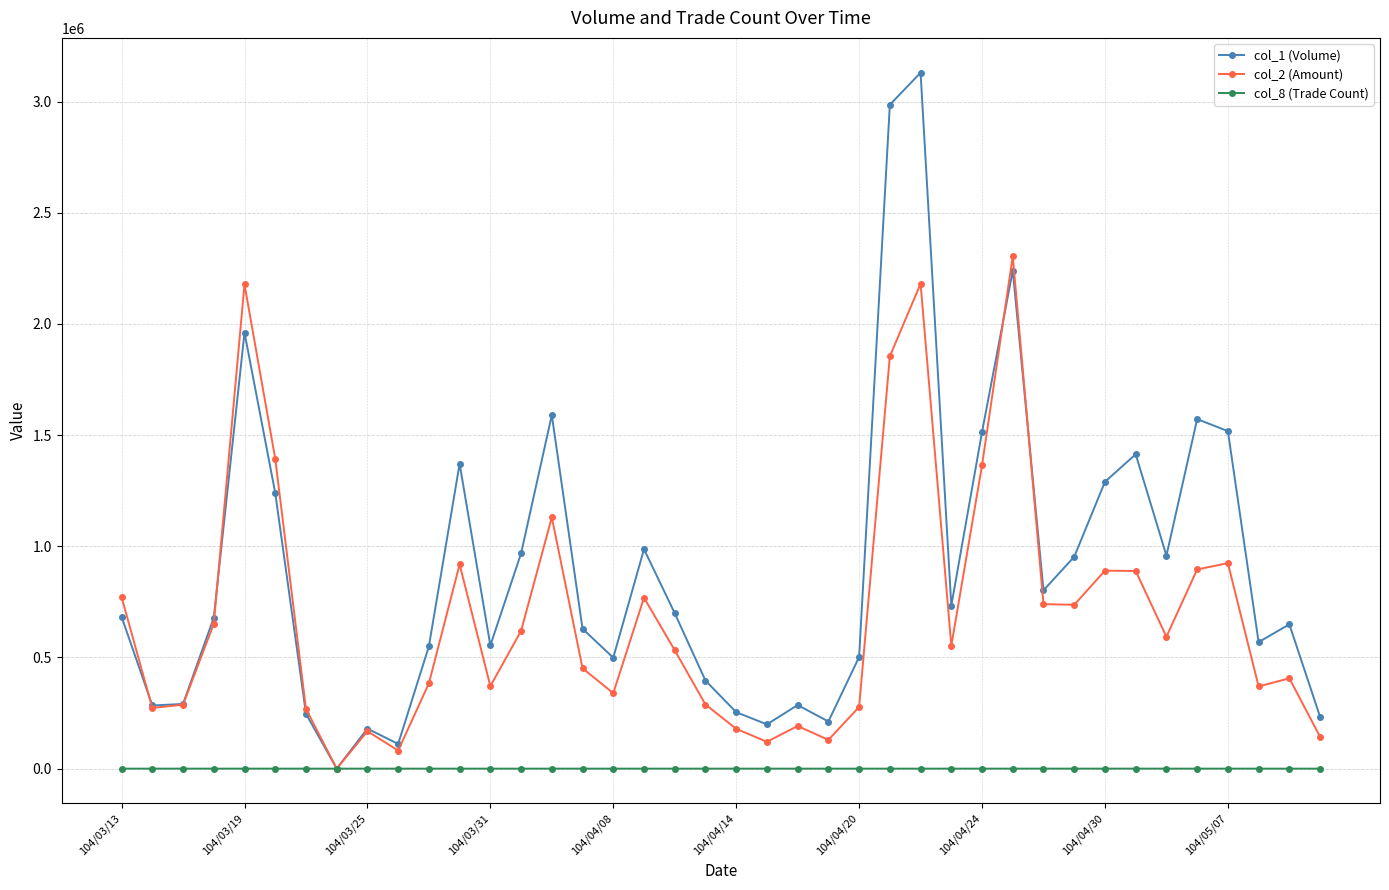

Which series has the largest total across all categories?

col_1 (Volume)